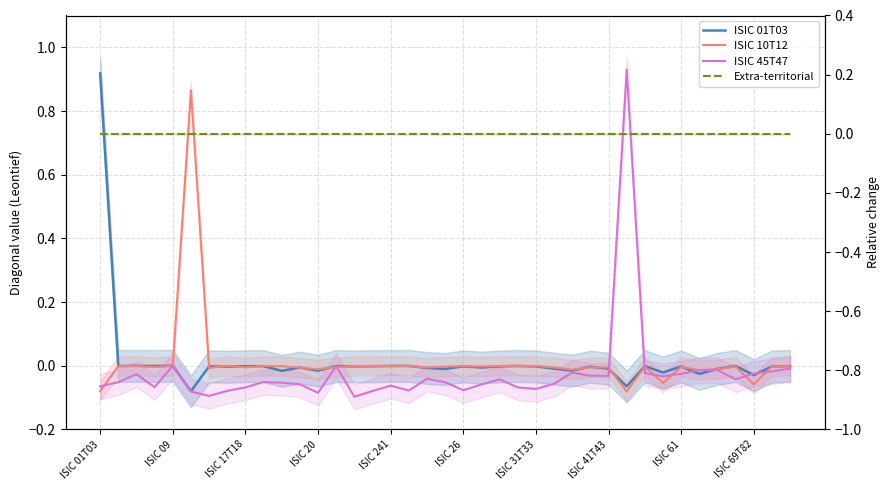

How many values in ISIC 10T12 are below zero?

37